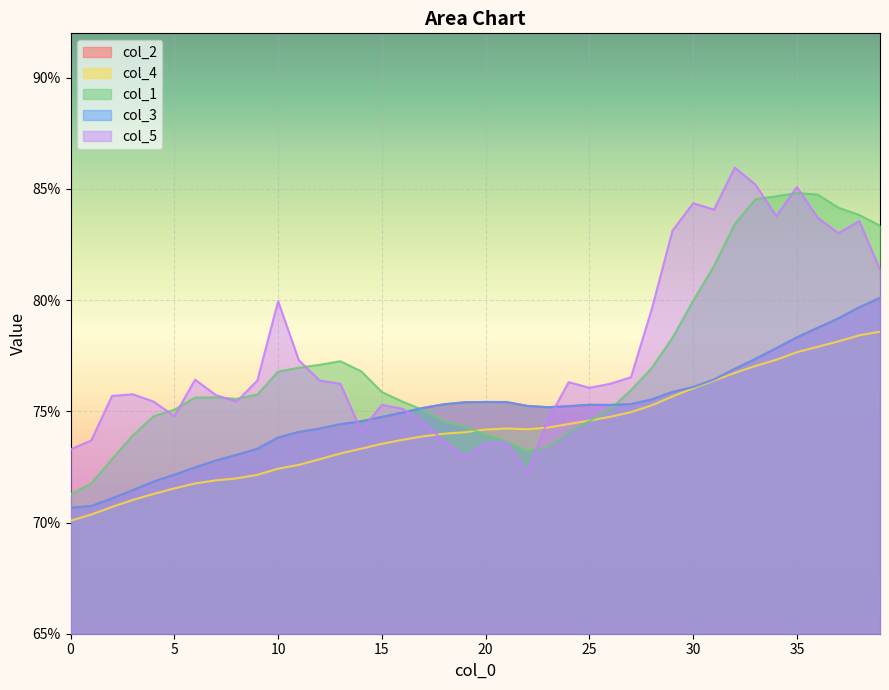

What is the average value of the col_5 series?

0.8